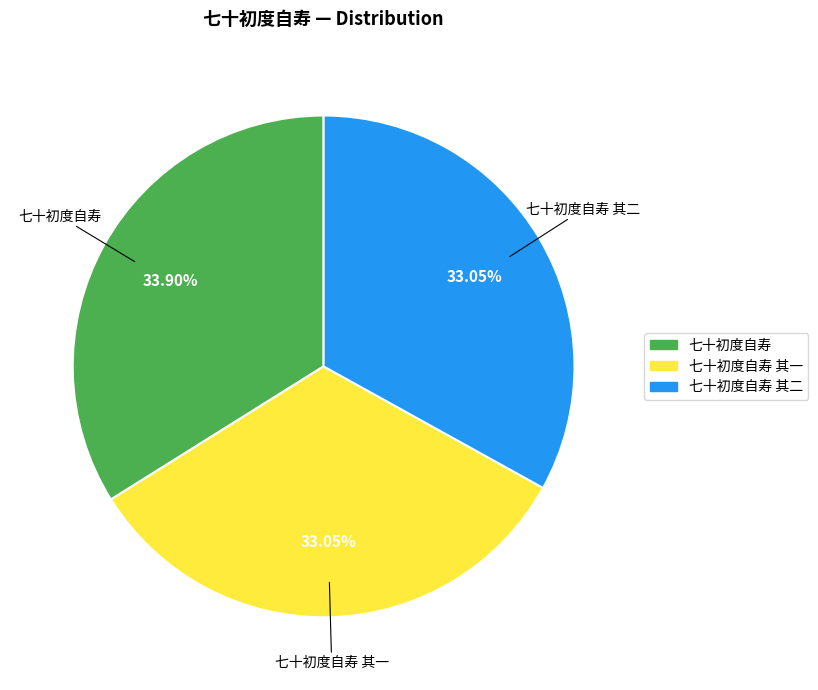

Is there a majority slice in this chart?

No